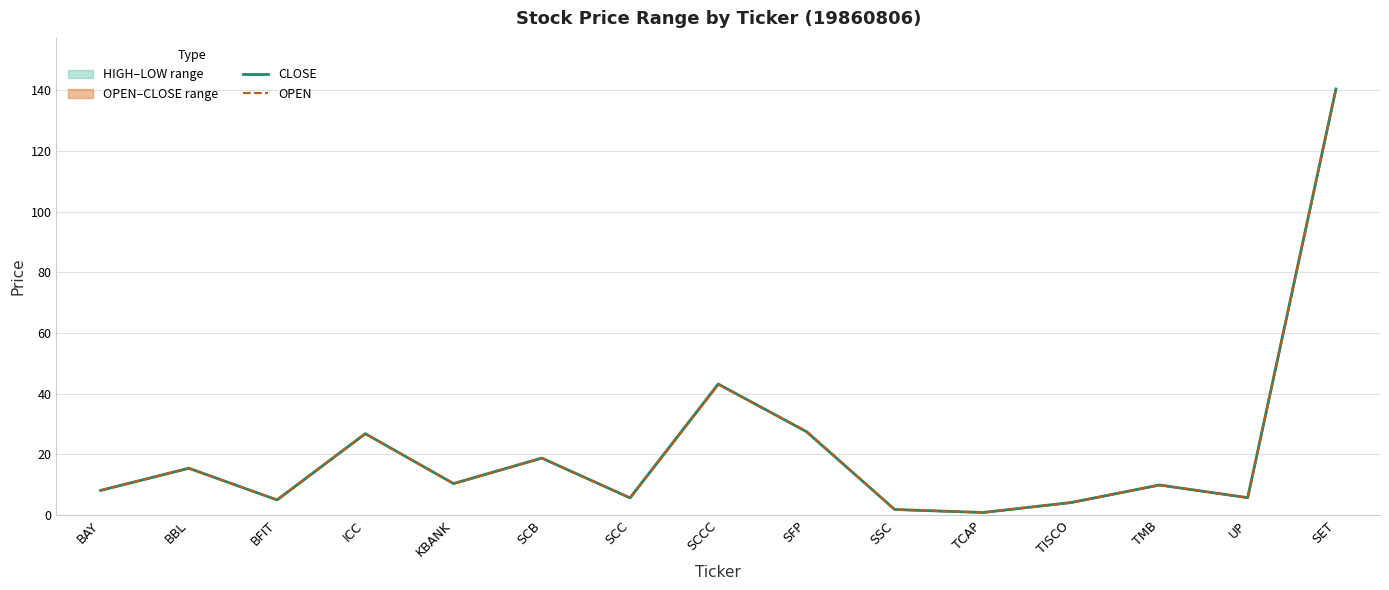

What is the maximum value for OPEN?

140.4